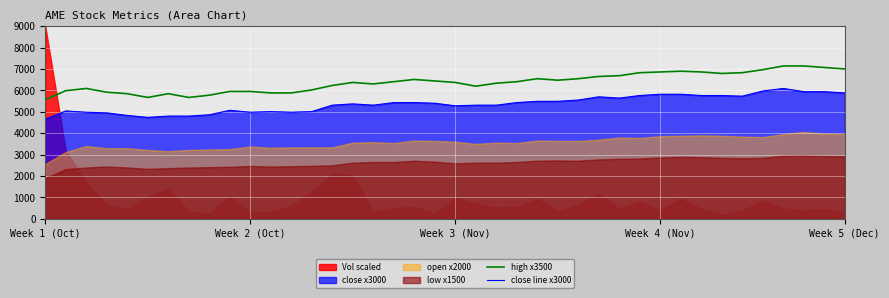

What is the minimum value for high x3500?

5565.0